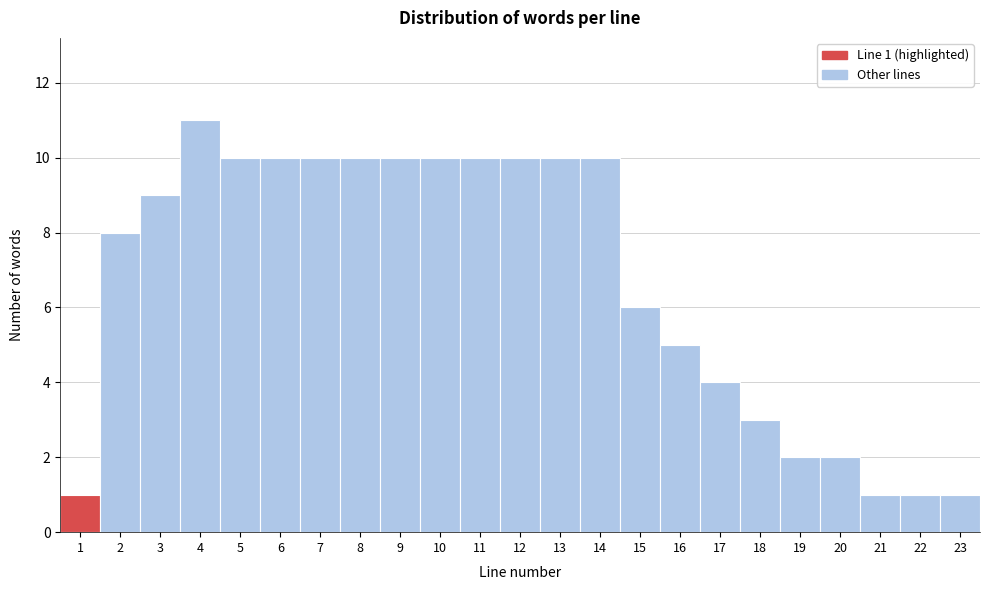

Reading left to right, list all the values displayed in this chart.

1	8	9	11	10	10	10	10	10	10	10	10	10	10	6	5	4	3	2	2	1	1	1